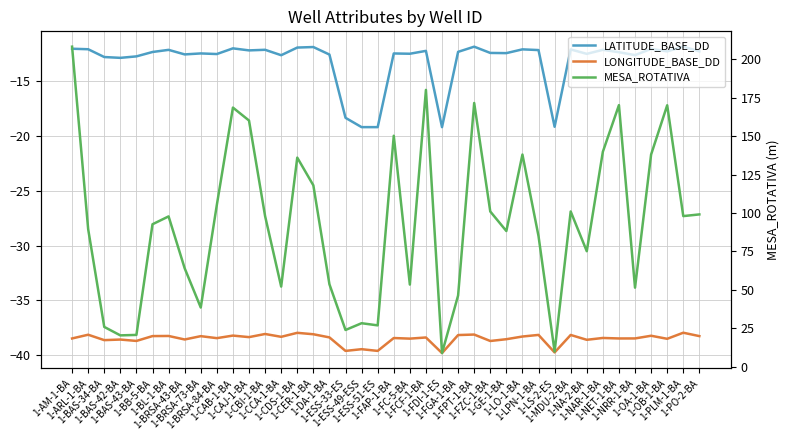

Reading left to right, what are all the values shown in this chart?

LATITUDE_BASE_DD: -12.1	-12.1	-12.8	-12.9	-12.8	-12.4	-12.2	-12.6	-12.5	-12.6	-12.1	-12.2	-12.2	-12.7	-12.0	-11.9	-12.6	-18.4	-19.2	-19.2	-12.5	-12.5	-12.3	-19.2	-12.4	-11.9	-12.5	-12.5	-12.1	-12.2	-19.2	-12.2	-12.6	-12.2	-12.4	-12.7	-12.1	-12.3	-11.9	-12.3
LONGITUDE_BASE_DD: -38.5	-38.1	-38.6	-38.6	-38.7	-38.2	-38.2	-38.5	-38.2	-38.4	-38.2	-38.3	-38.0	-38.3	-37.9	-38.1	-38.4	-39.6	-39.4	-39.6	-38.4	-38.5	-38.4	-39.8	-38.1	-38.1	-38.7	-38.5	-38.3	-38.1	-39.7	-38.1	-38.6	-38.4	-38.5	-38.5	-38.2	-38.5	-37.9	-38.2
MESA_ROTATIVA: 208.1	89.5	26.0	20.5	20.8	92.7	97.8	64.1	38.6	105.3	168.5	160.1	98.0	52.2	136.0	118.0	53.7	24.0	28.4	27.0	150.2	53.5	180.0	9.0	46.4	171.5	101.0	88.3	138.0	85.0	10.0	101.0	75.2	139.8	170.1	51.5	138.0	170.0	98.0	99.1